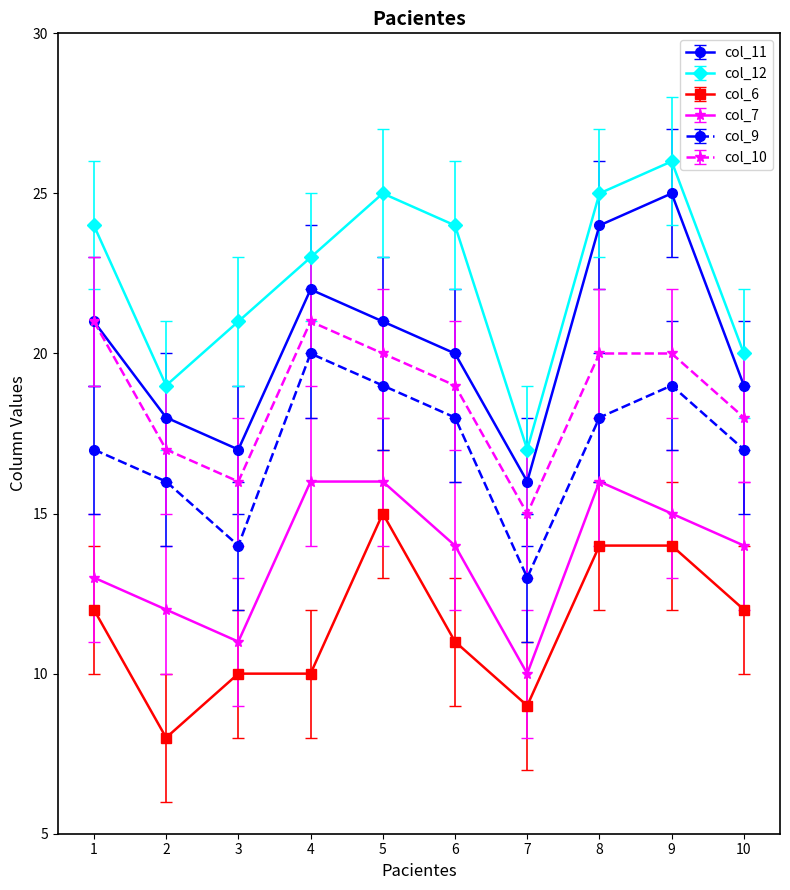

What is the sum of the col_11 values at 4 and 2?

40